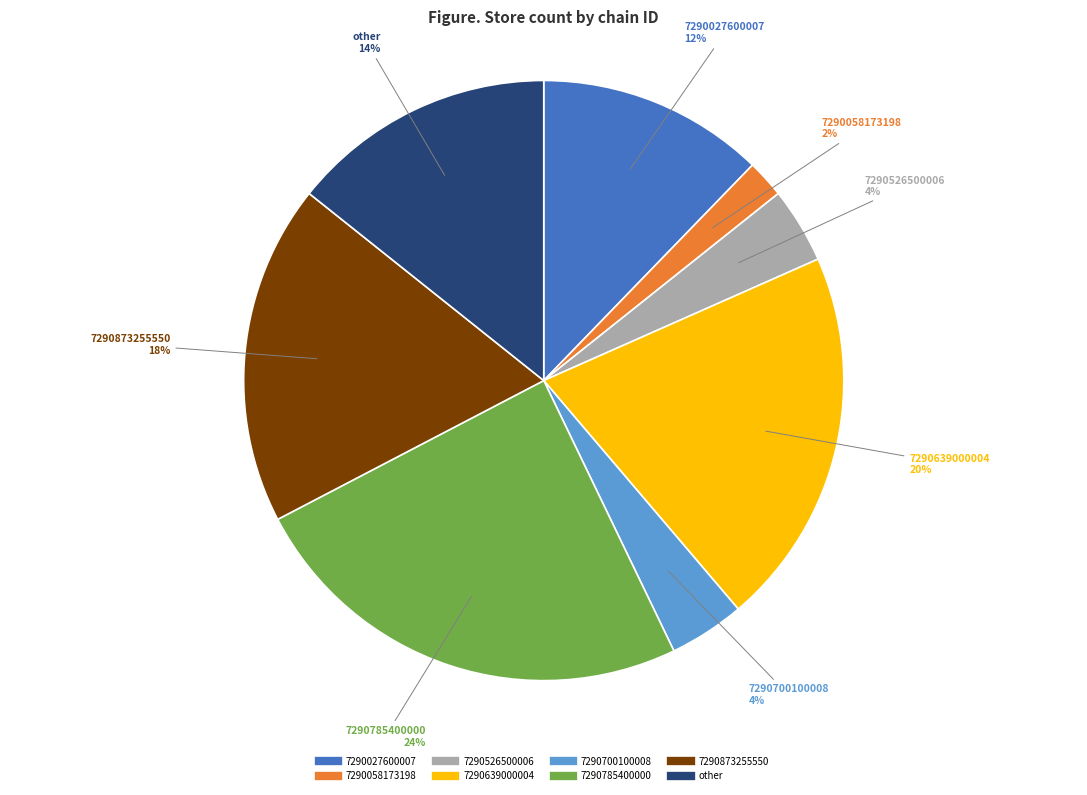

How many segments does this pie chart have?

8